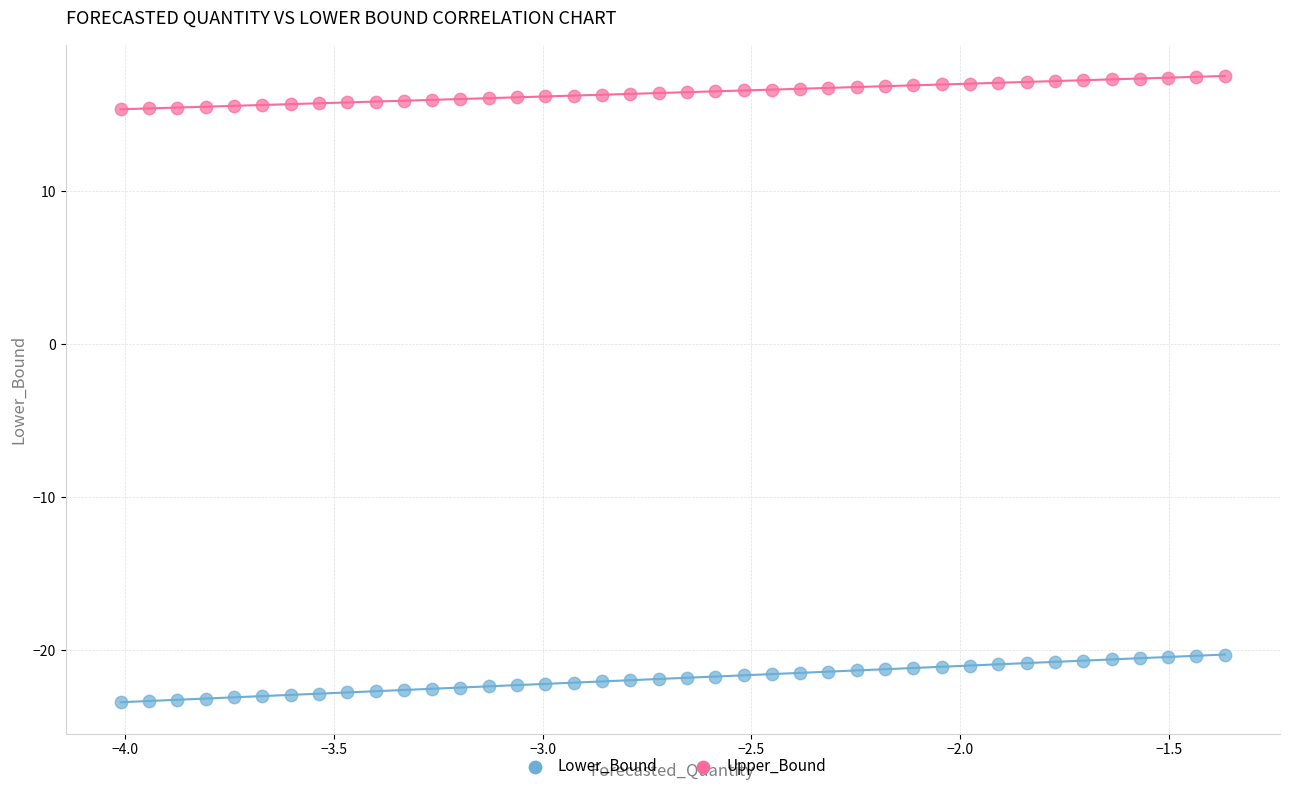

What are all the series names shown in the legend?

Lower_Bound, Upper_Bound